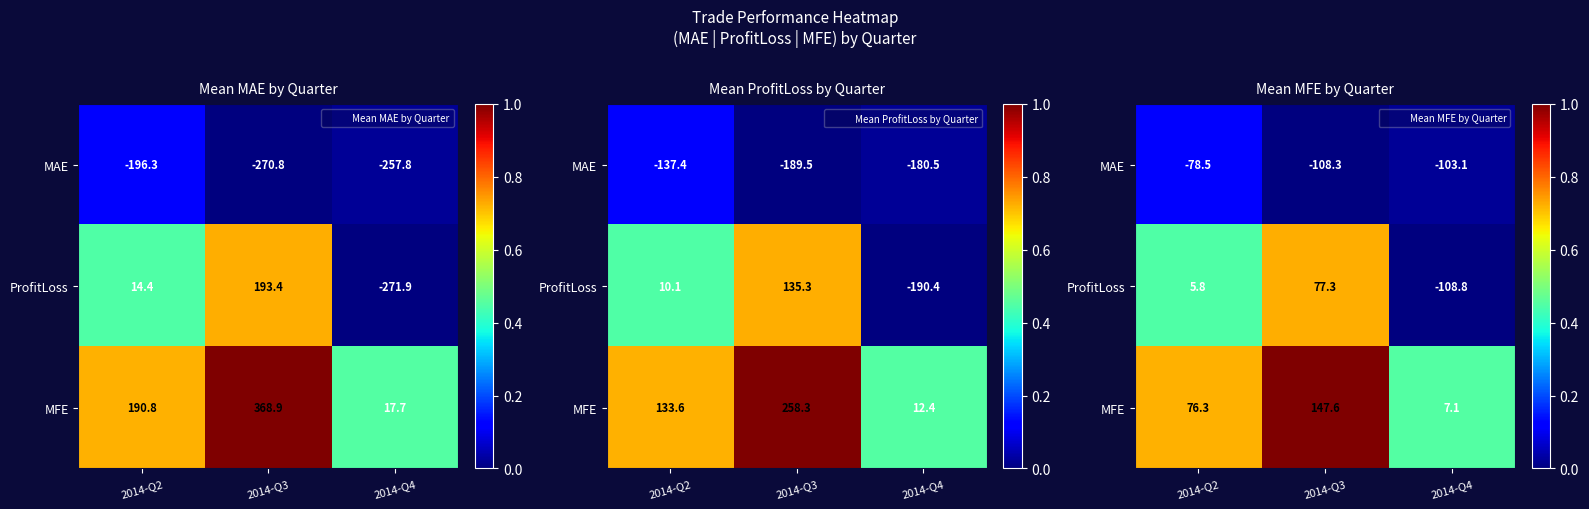

Is it true that ProfitLoss equals 0.7 at 2014-Q3?

True